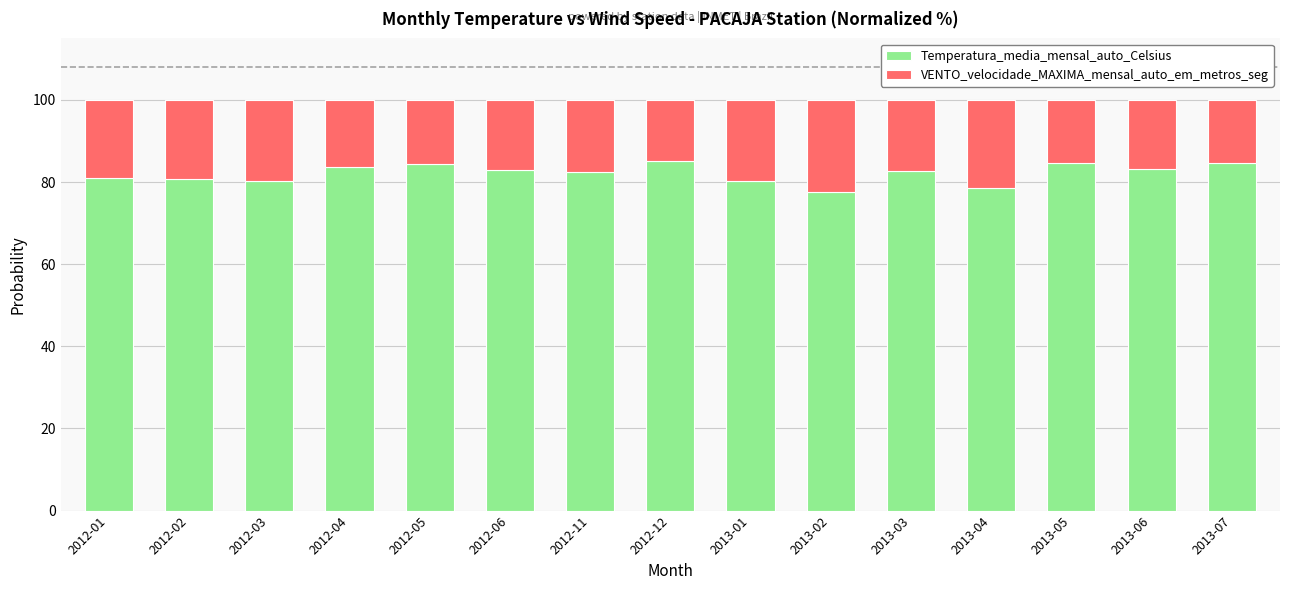

What is the difference between the second highest and minimum values in the Temperatura_media_mensal_auto_Celsius series?

7.1